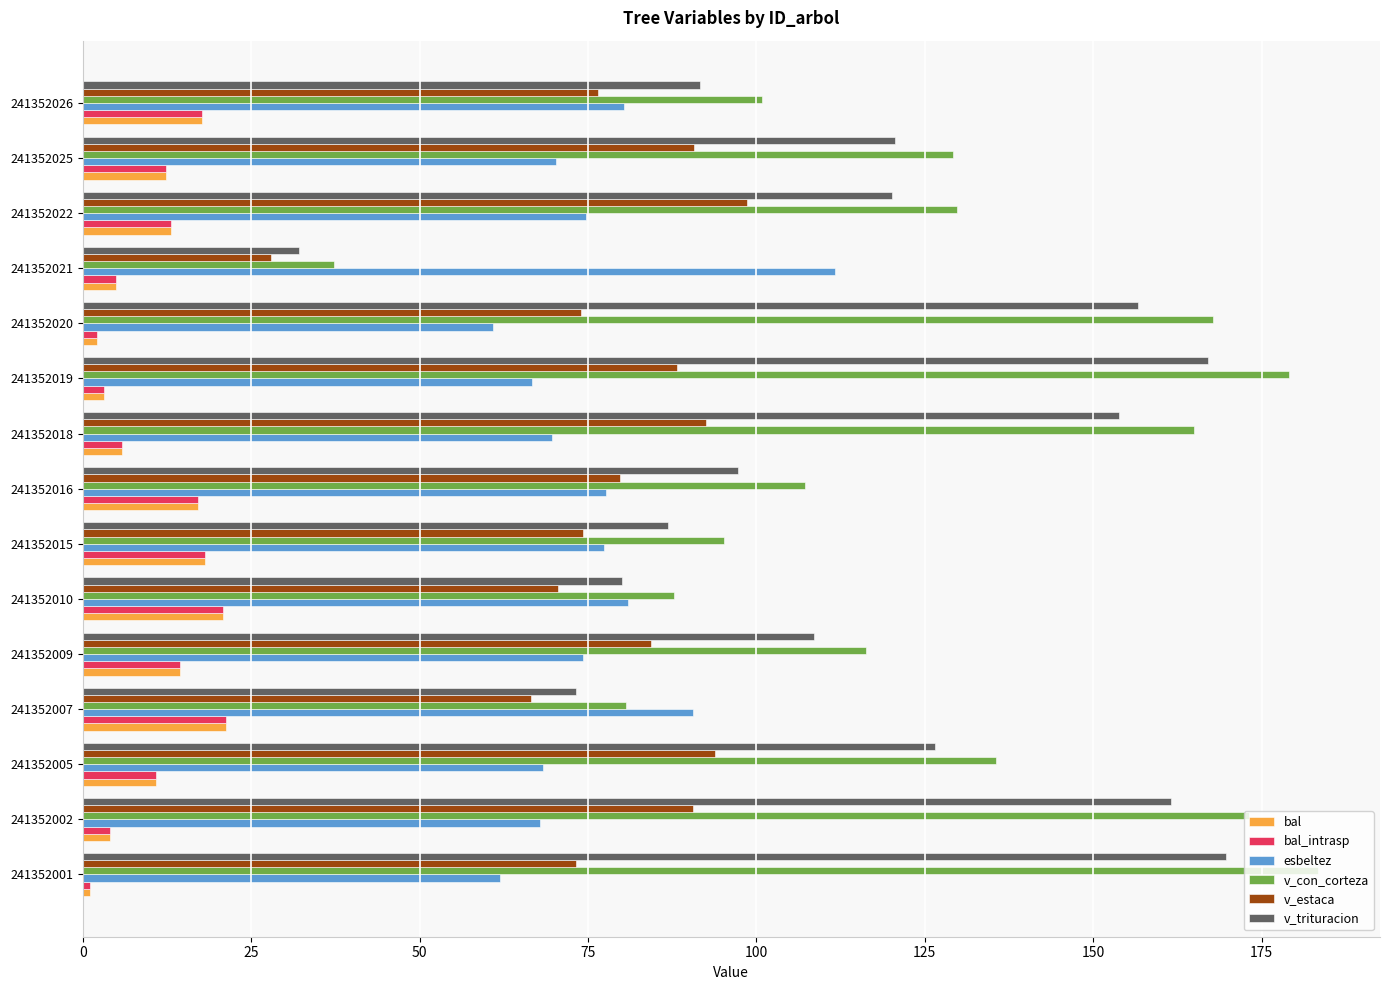

Which series has the largest range (max minus min)?

v_con_corteza